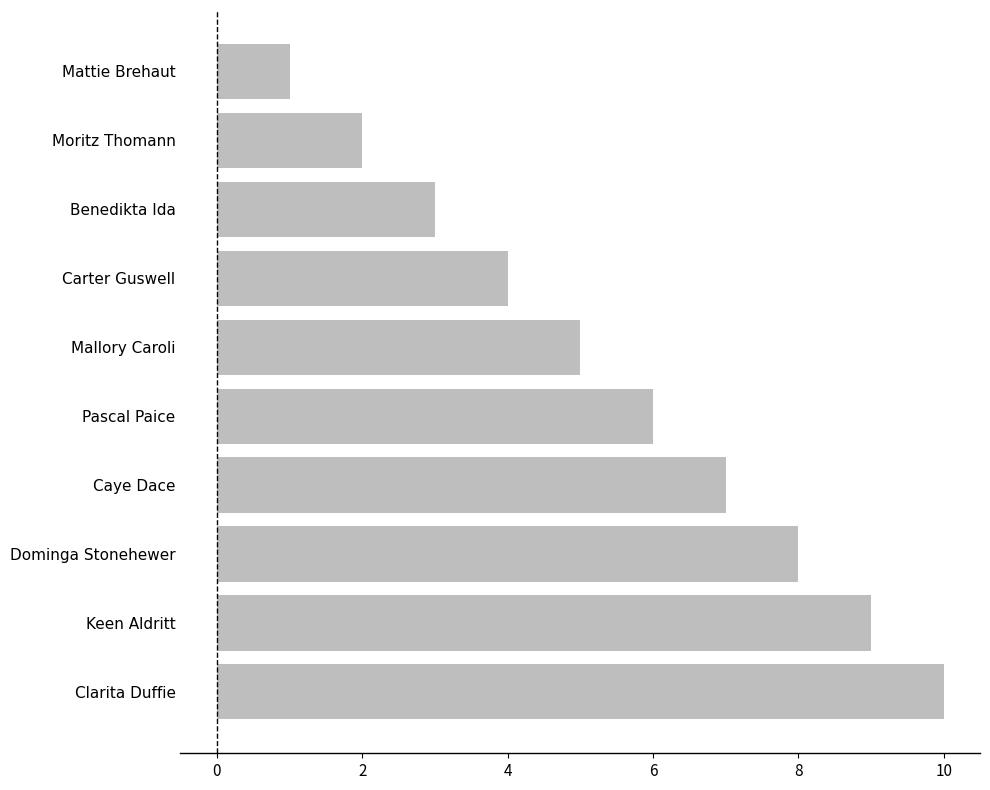

What is the sum of all values?

55